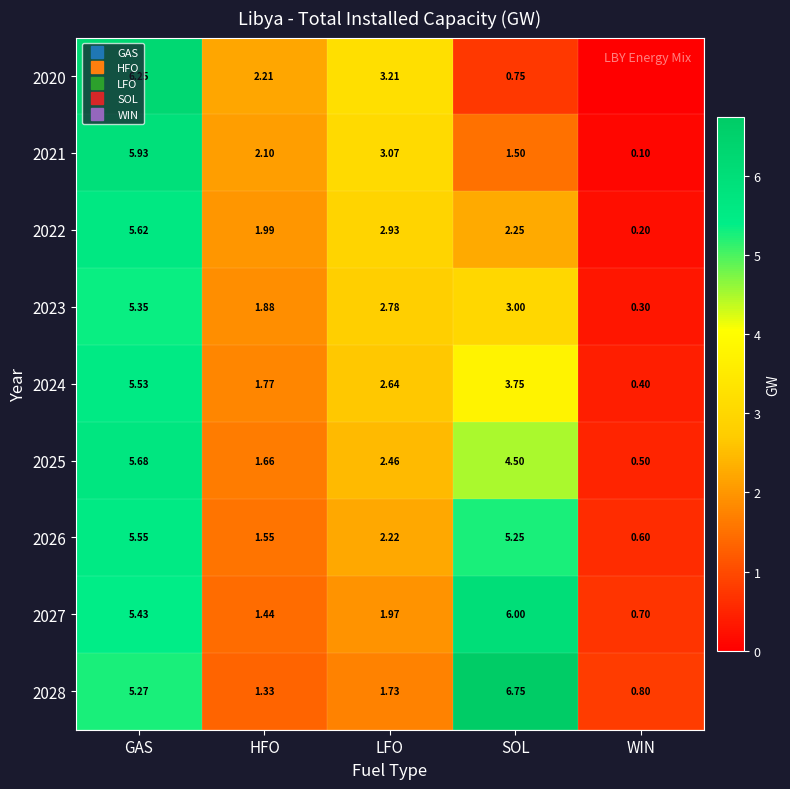

What is the difference between the 2023 values at SOL and HFO?

1.1